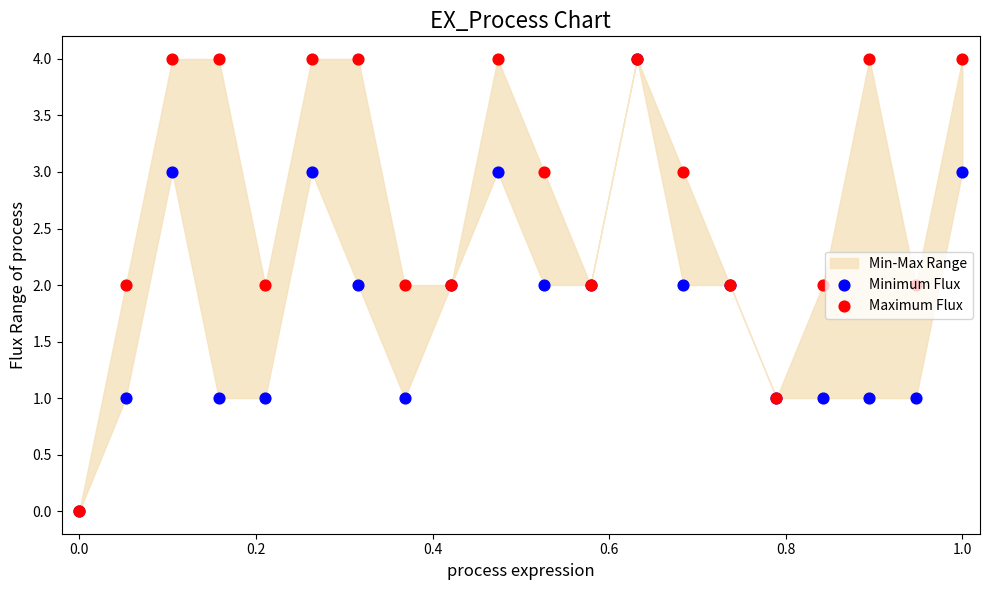

Which series has the largest total across all categories?

Maximum Flux